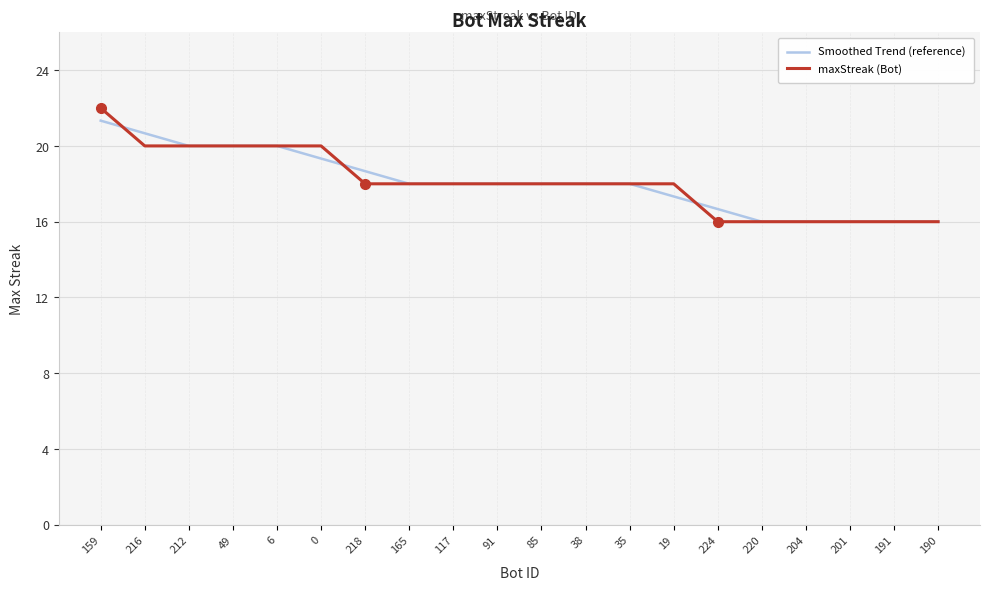

True or false: maxStreak (Bot) has a value of 20.0 at 6.

True